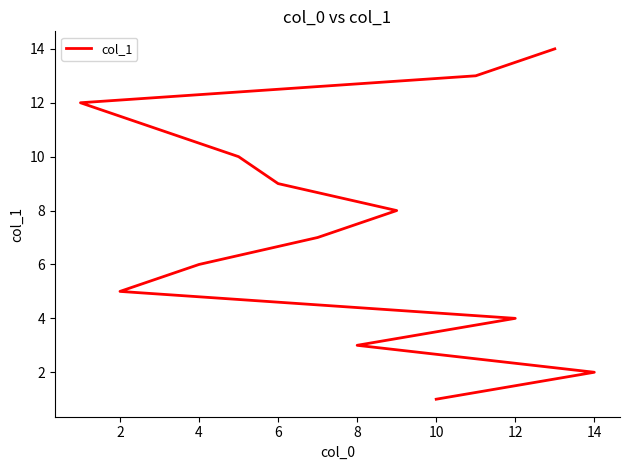

What is the maximum value shown in the chart?

14